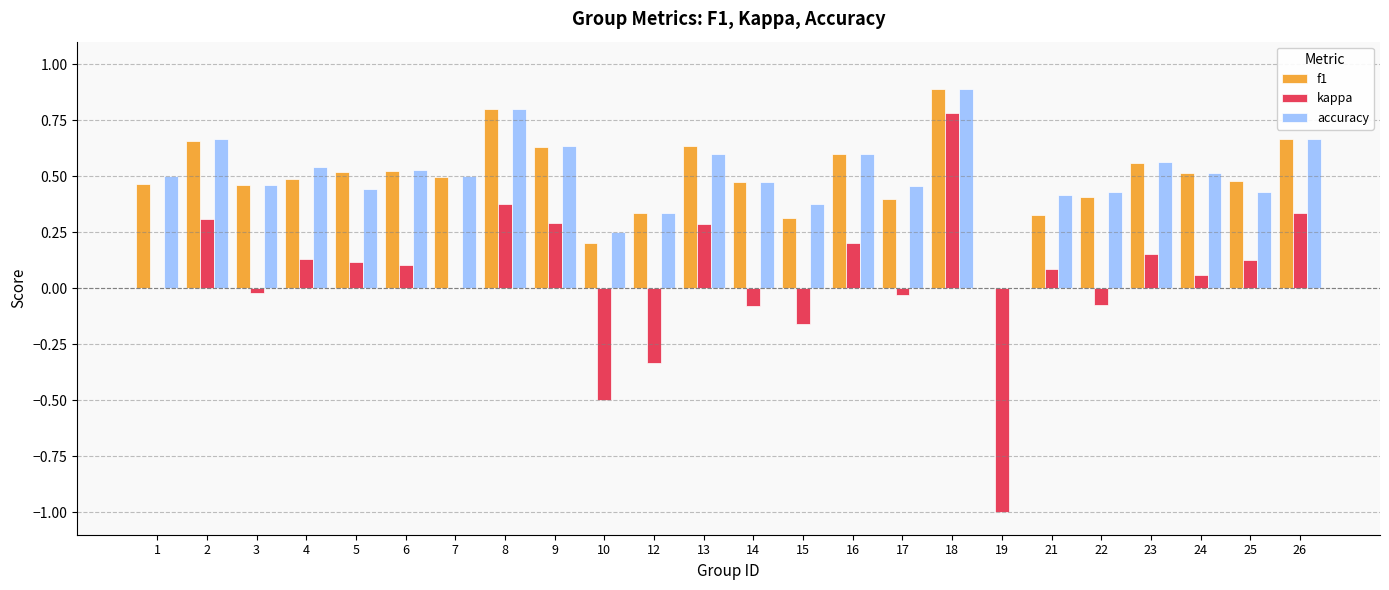

What are all the series names shown in the legend?

f1, kappa, accuracy